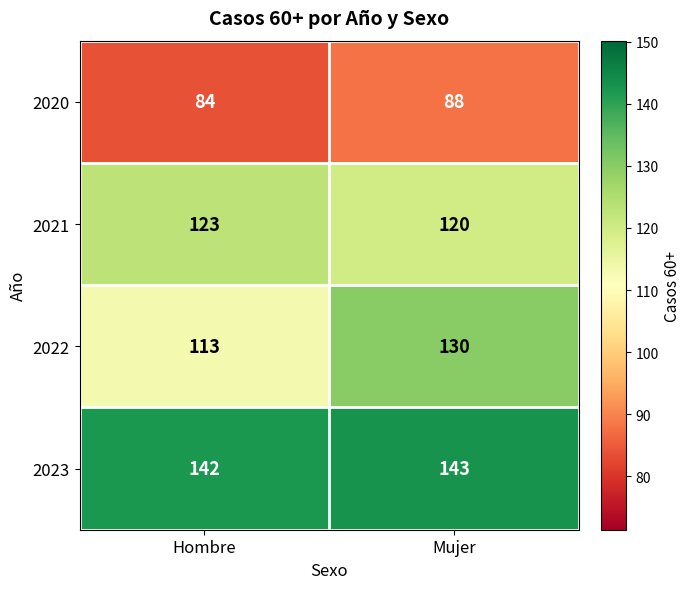

Reading left to right, transcribe all the data shown in this chart.

2020: Hombre=84	Mujer=88
2021: Hombre=123	Mujer=120
2022: Hombre=113	Mujer=130
2023: Hombre=142	Mujer=143